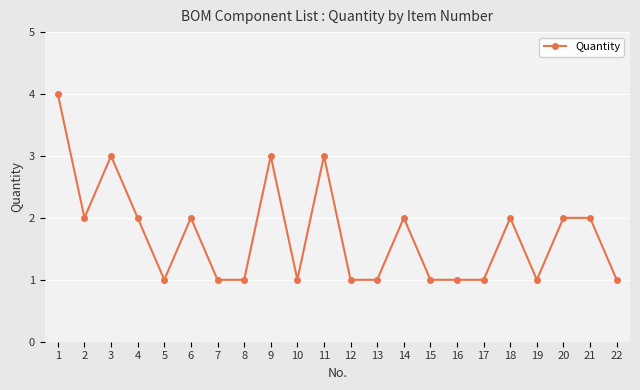

How many lines are shown in the chart?

1